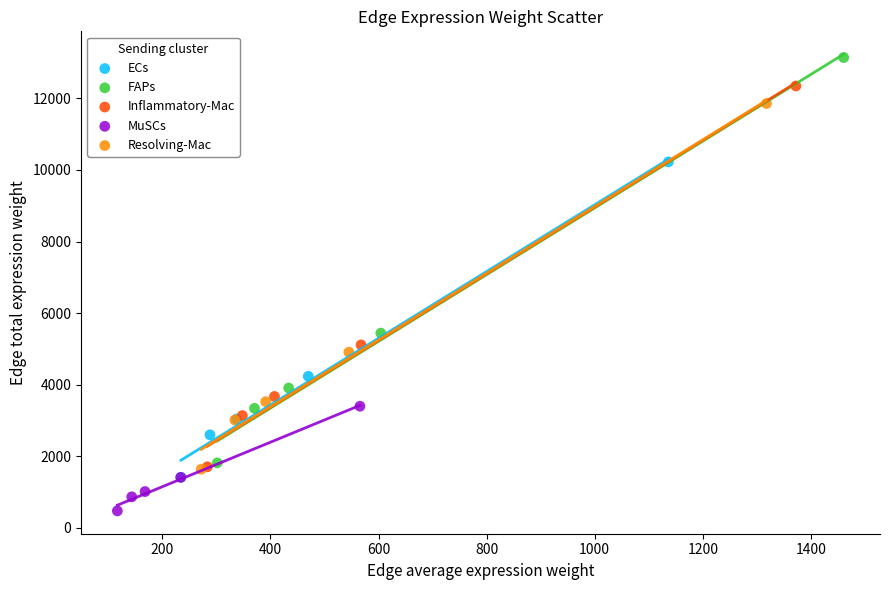

What are all the series names shown in the legend?

ECs, FAPs, Inflammatory-Mac, MuSCs, Resolving-Mac